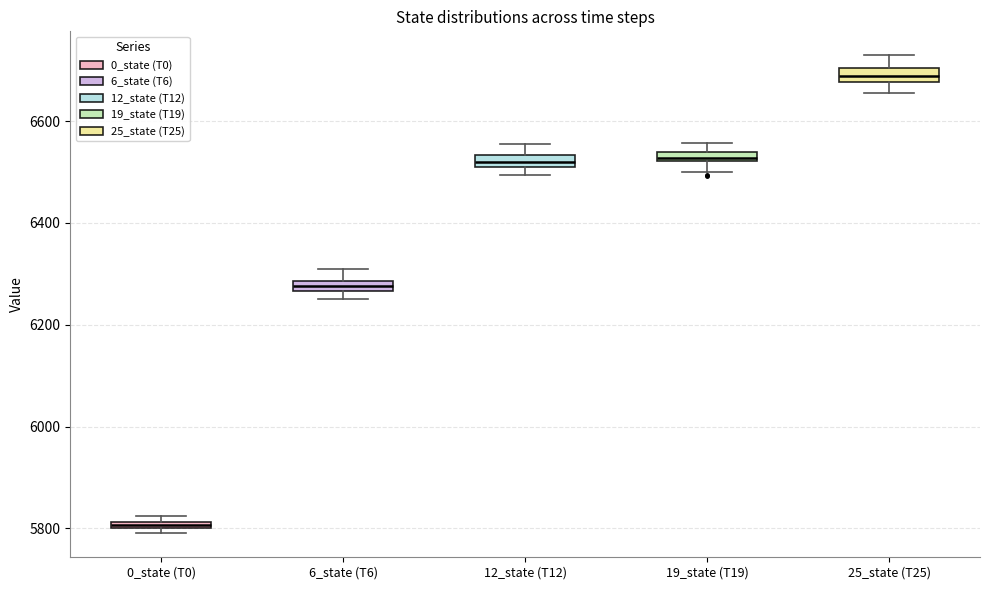

Where is the upper edge of the box for 25_state (T25) on the y-axis? The values are not printed on the chart, so give them approximately, as read against the axis.

6700